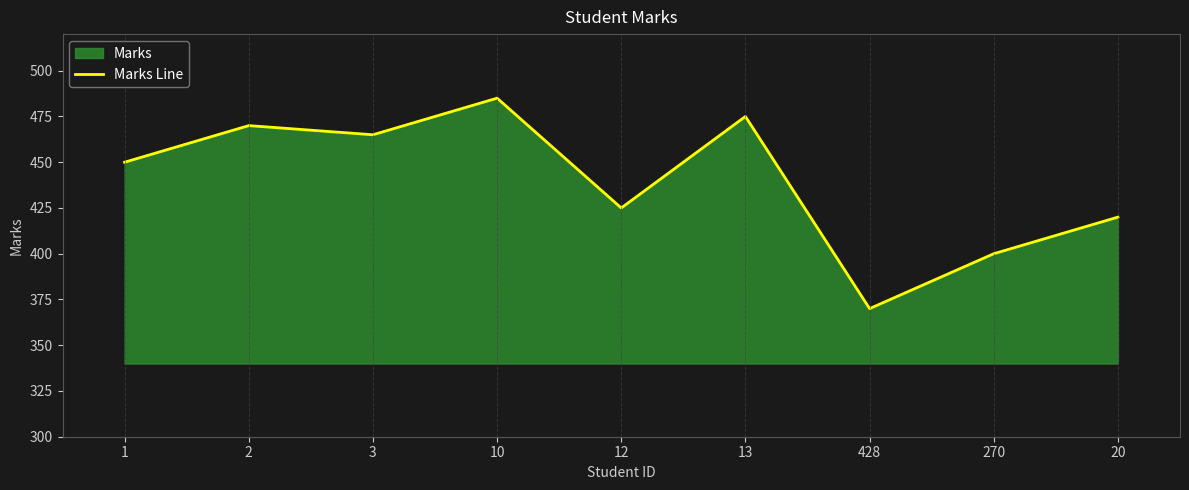

At which label is the value closest to 427?

12